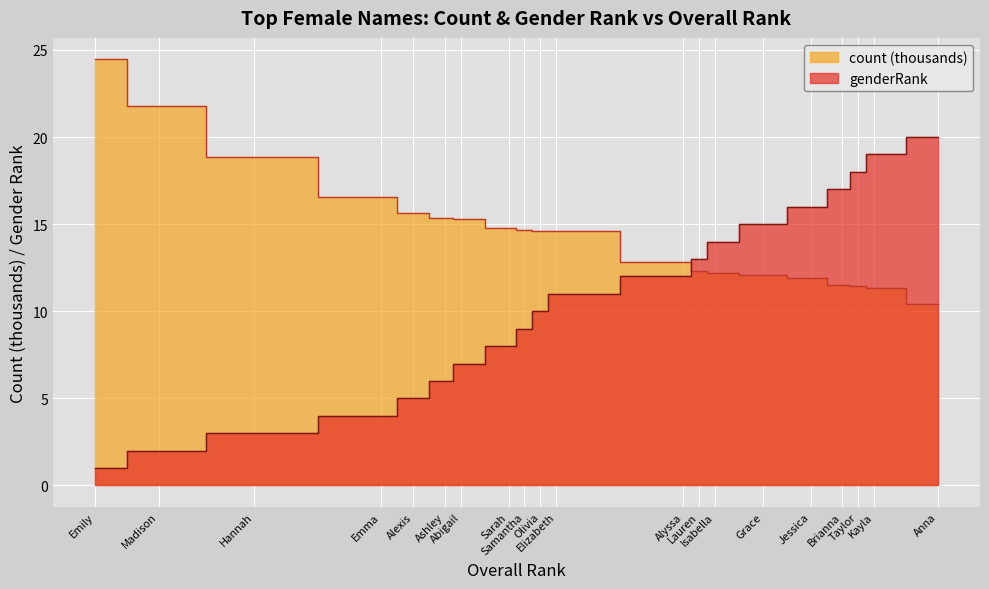

What is the difference between the highest and lowest values at Jessica?

4.1